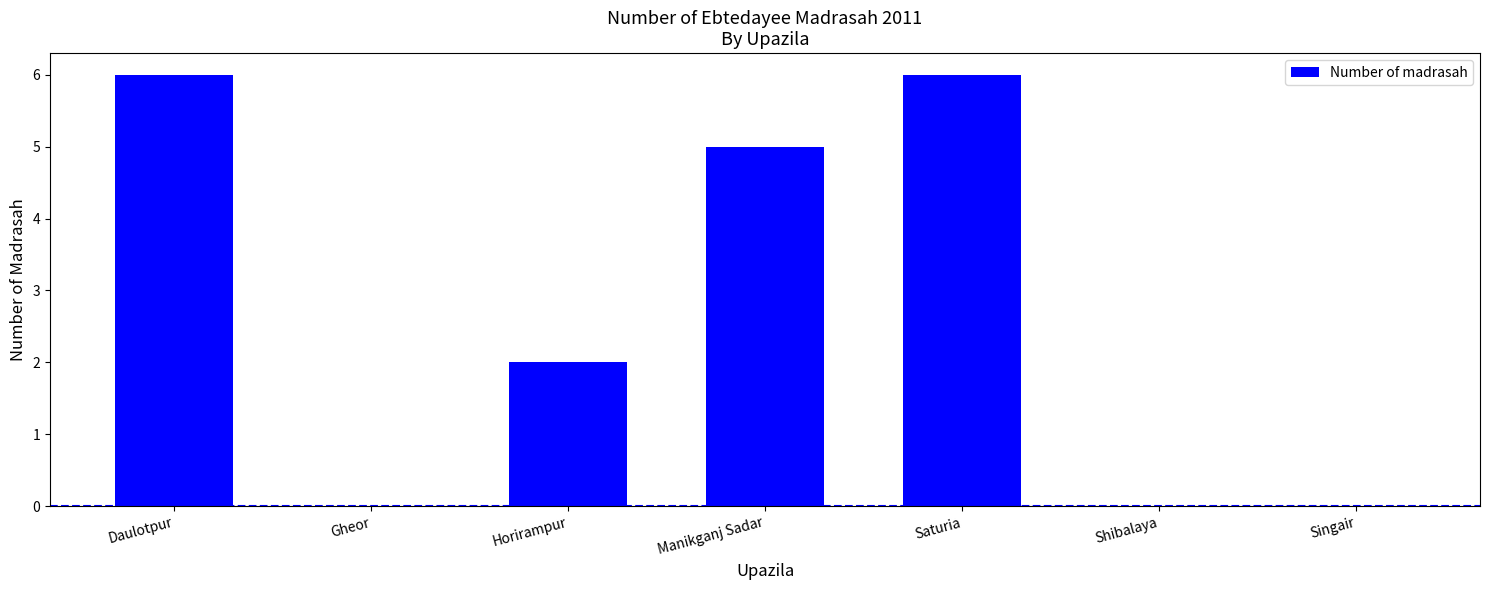

Read the value at Manikganj Sadar.

5